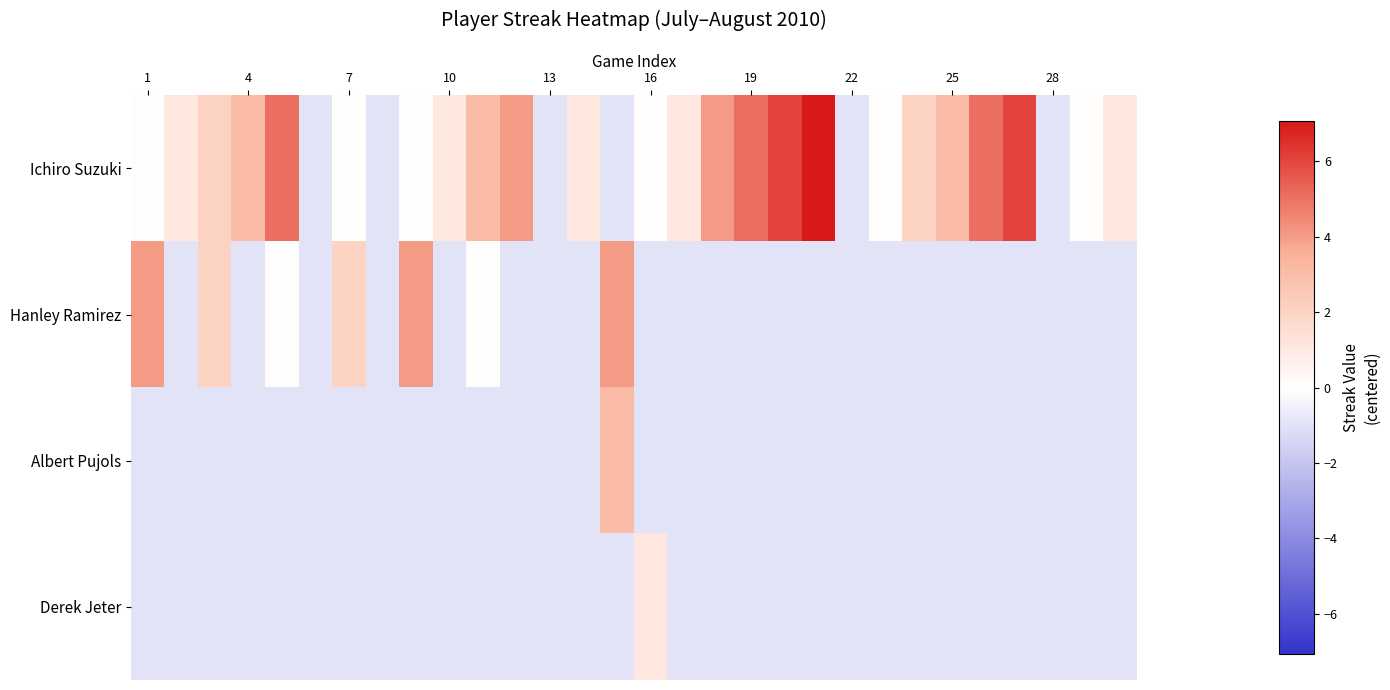

Reading right to left, list all the values displayed in this chart.

Ichiro Suzuki: 1.1	0.1	-0.9	6.1	5.1	3.1	2.1	0.1	-0.9	7.1	6.1	5.1	4.1	1.1	0.1	-0.9	1.1	-0.9	4.1	3.1	1.1	0.1	-0.9	0.1	-0.9	5.1	3.1	2.1	1.1	0.1
Hanley Ramirez: -0.9	-0.9	-0.9	-0.9	-0.9	-0.9	-0.9	-0.9	-0.9	-0.9	-0.9	-0.9	-0.9	-0.9	-0.9	4.1	-0.9	-0.9	-0.9	0.1	-0.9	4.1	-0.9	2.1	-0.9	0.1	-0.9	2.1	-0.9	4.1
Albert Pujols: -0.9	-0.9	-0.9	-0.9	-0.9	-0.9	-0.9	-0.9	-0.9	-0.9	-0.9	-0.9	-0.9	-0.9	-0.9	3.1	-0.9	-0.9	-0.9	-0.9	-0.9	-0.9	-0.9	-0.9	-0.9	-0.9	-0.9	-0.9	-0.9	-0.9
Derek Jeter: -0.9	-0.9	-0.9	-0.9	-0.9	-0.9	-0.9	-0.9	-0.9	-0.9	-0.9	-0.9	-0.9	-0.9	1.1	-0.9	-0.9	-0.9	-0.9	-0.9	-0.9	-0.9	-0.9	-0.9	-0.9	-0.9	-0.9	-0.9	-0.9	-0.9